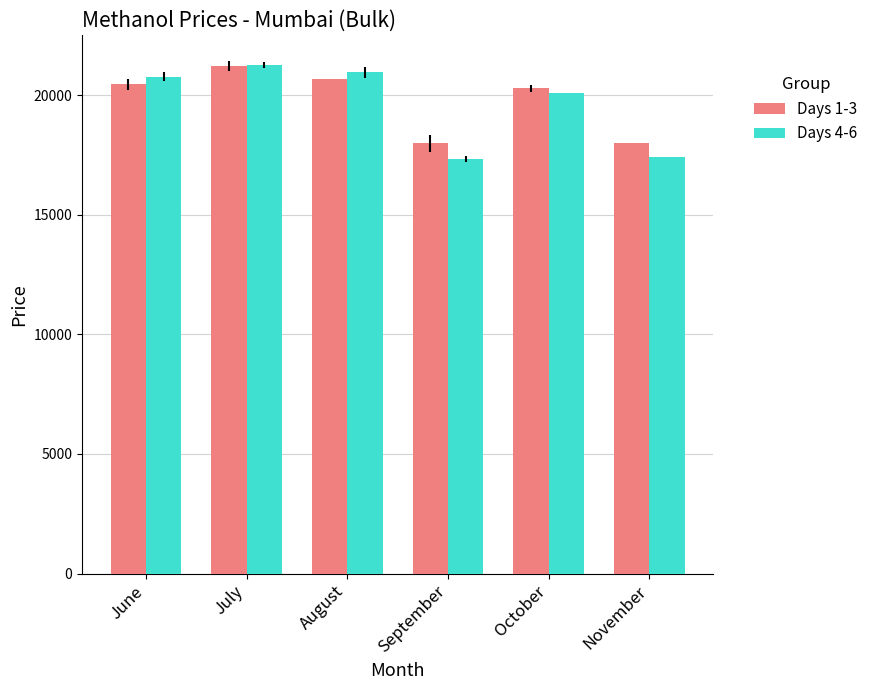

What is the average value of the Days 1-3 series?

19781.4